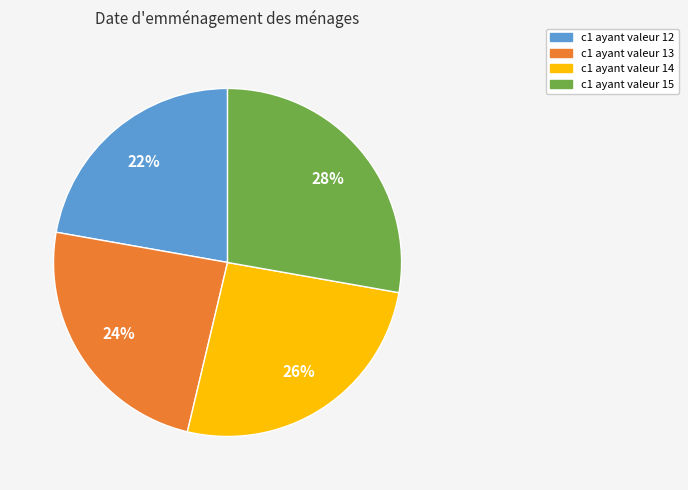

Is there any slice that represents more than half of the pie?

No